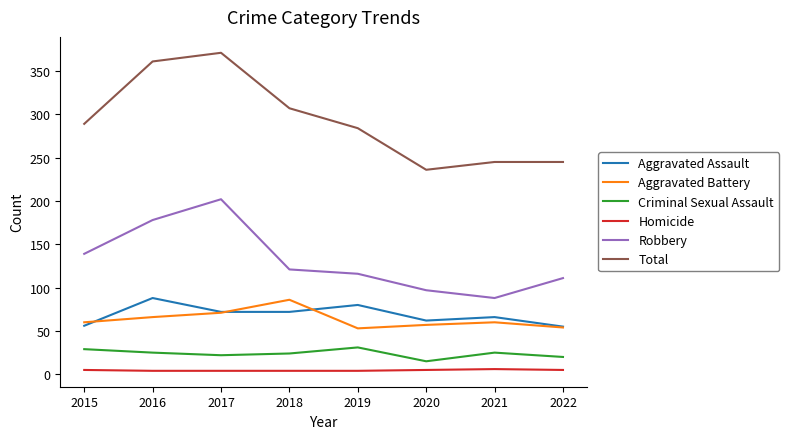

Does the chart have visible grid lines?

No